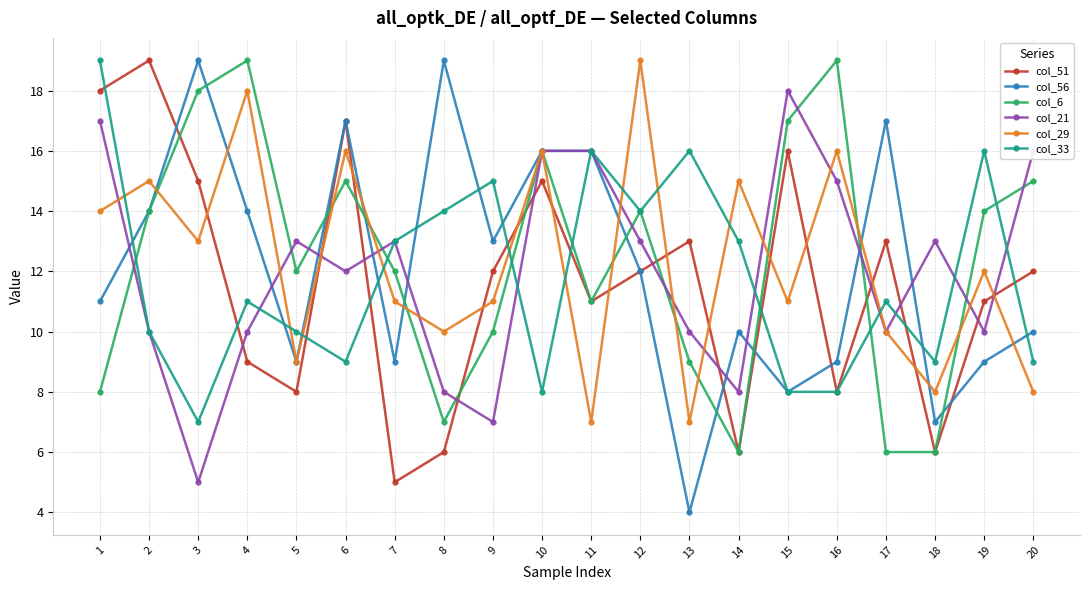

Between which two adjacent categories do col_51 and col_21 first intersect?

3 and 4